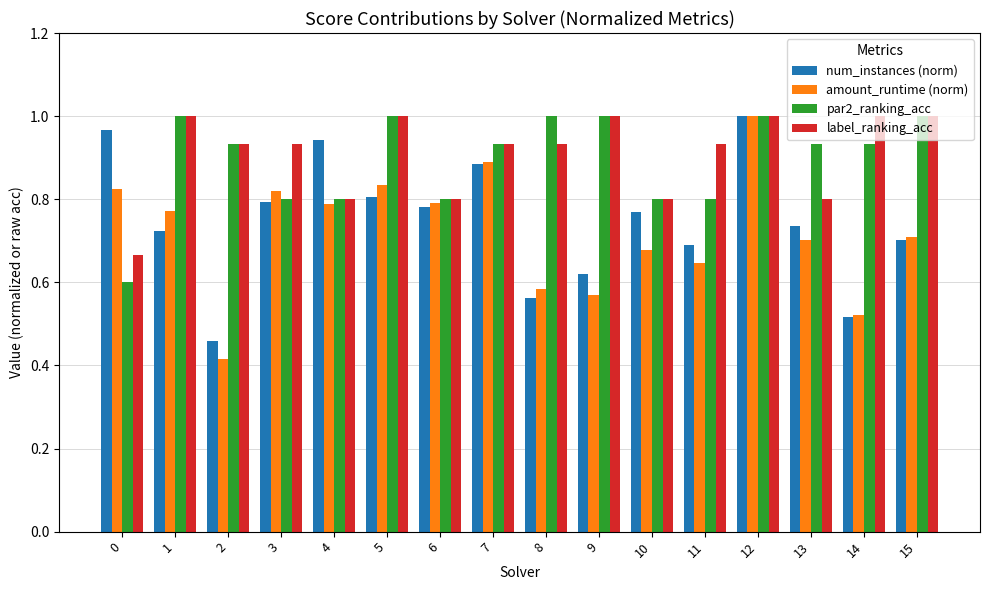

Count the number of categories in the chart.

16